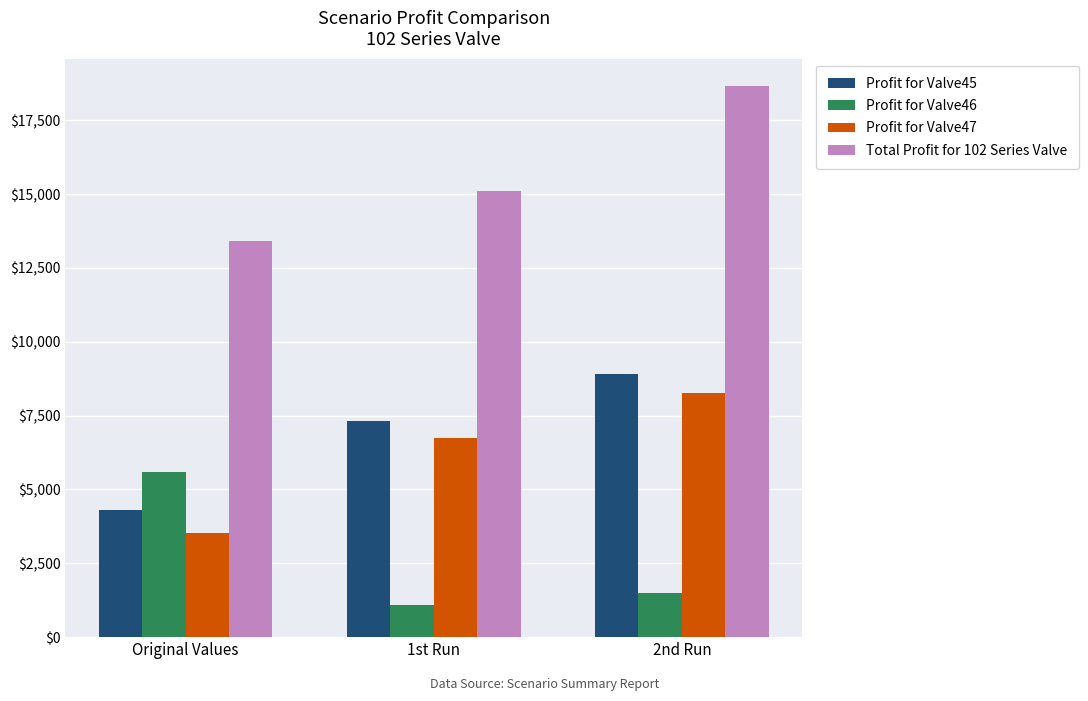

At which label does Profit for Valve47 first exceed 6735?

1st Run